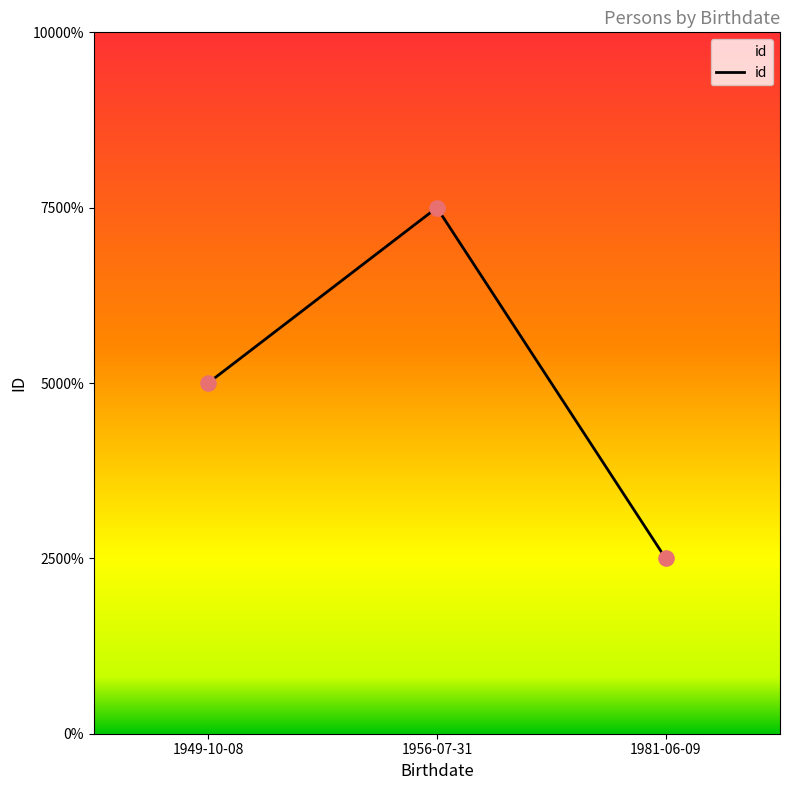

What is the ratio of the value at 1956-07-31 to the value at 1981-06-09?

3.0